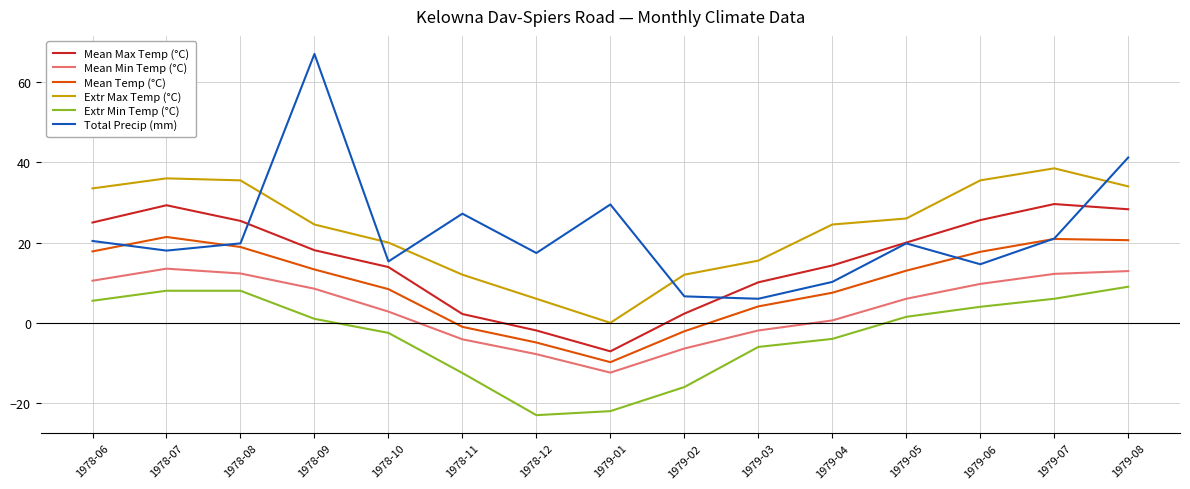

What is the smallest value displayed?

-23.0